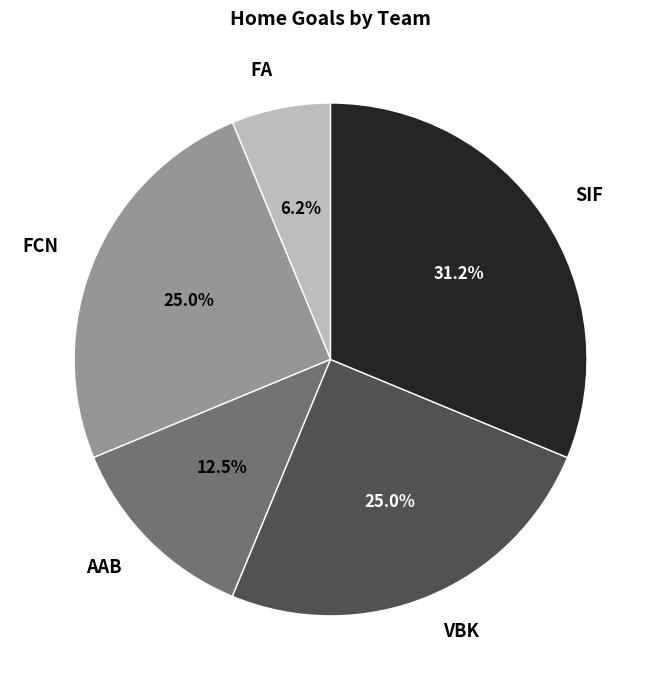

Count the number of slices in the pie.

5